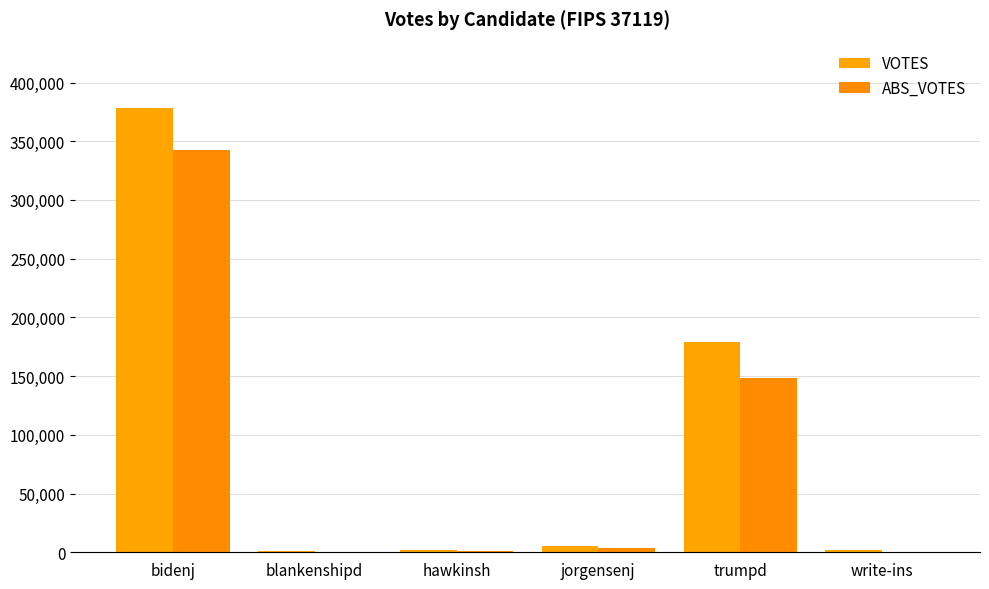

Are the bars grouped side by side (vs. stacked)?

Yes